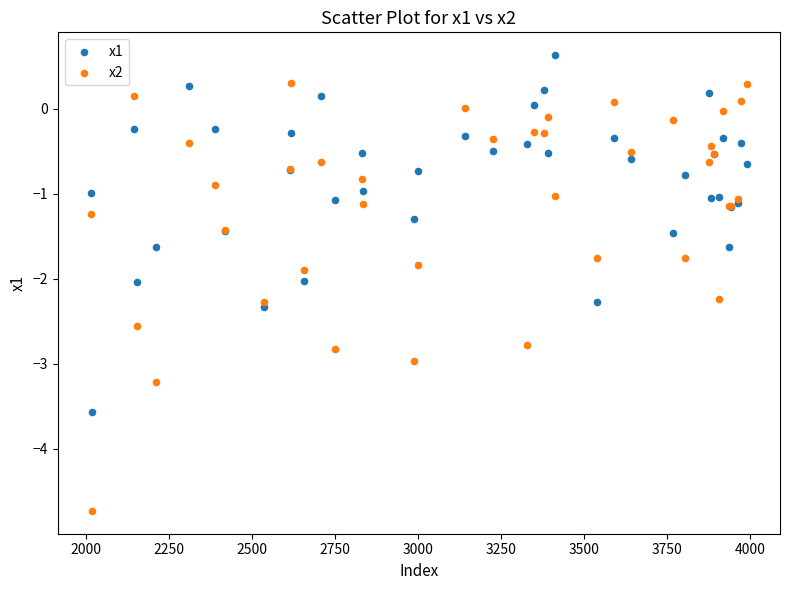

What is the X range (max minus min) for the scatter plot?

1976.0